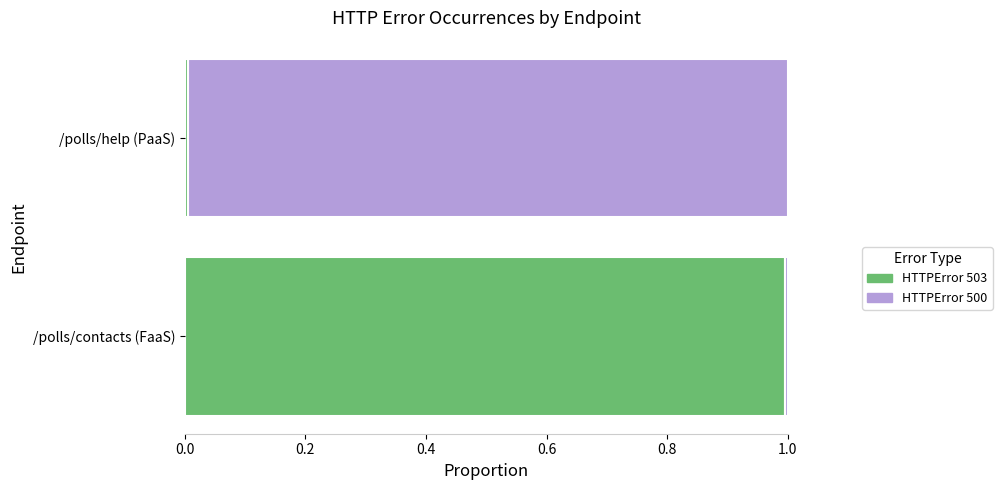

What is the average value of the HTTPError 503 series?

0.5